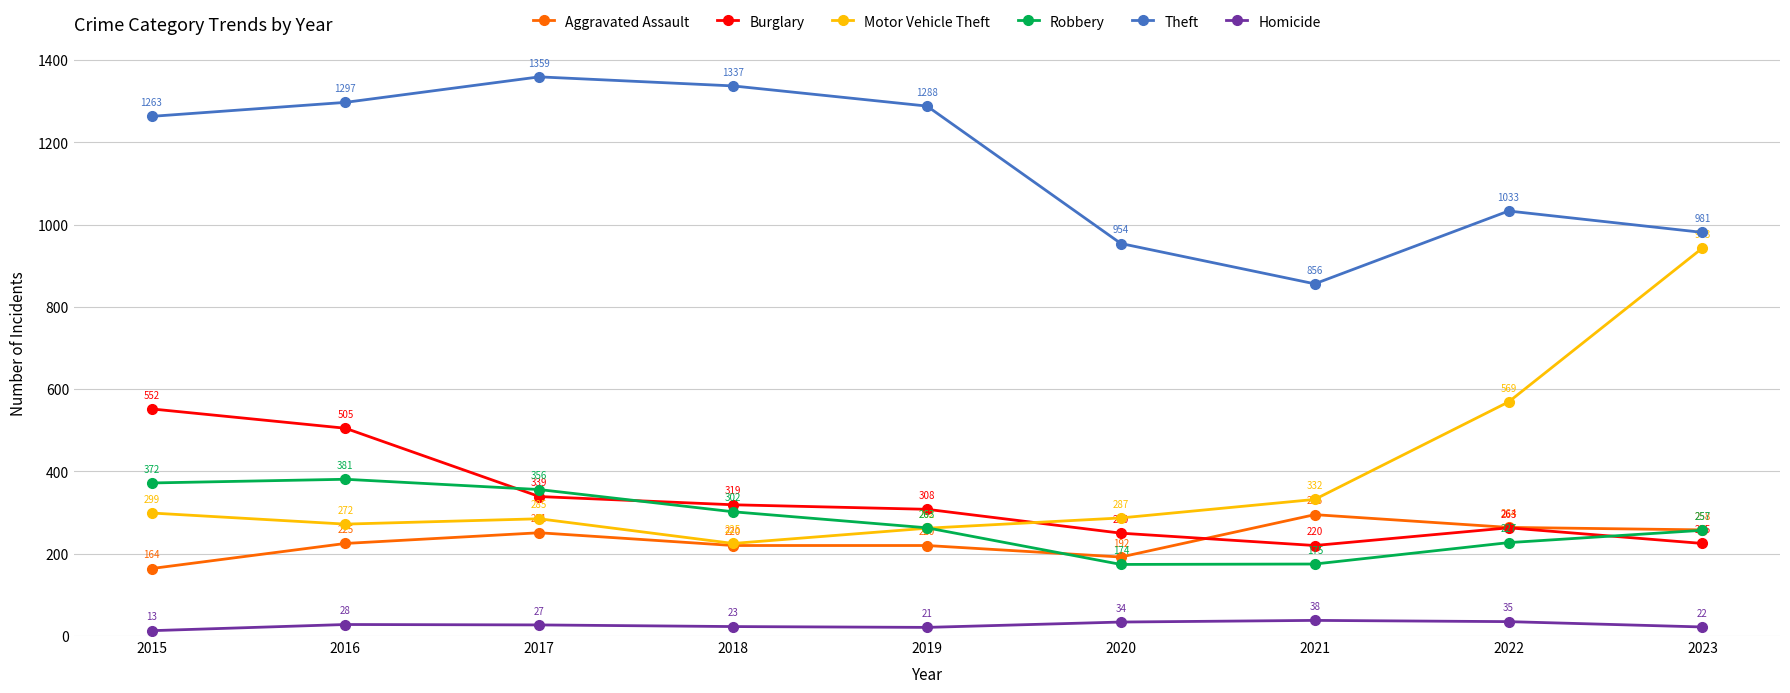

What is the total value across all series at 2021?

1916